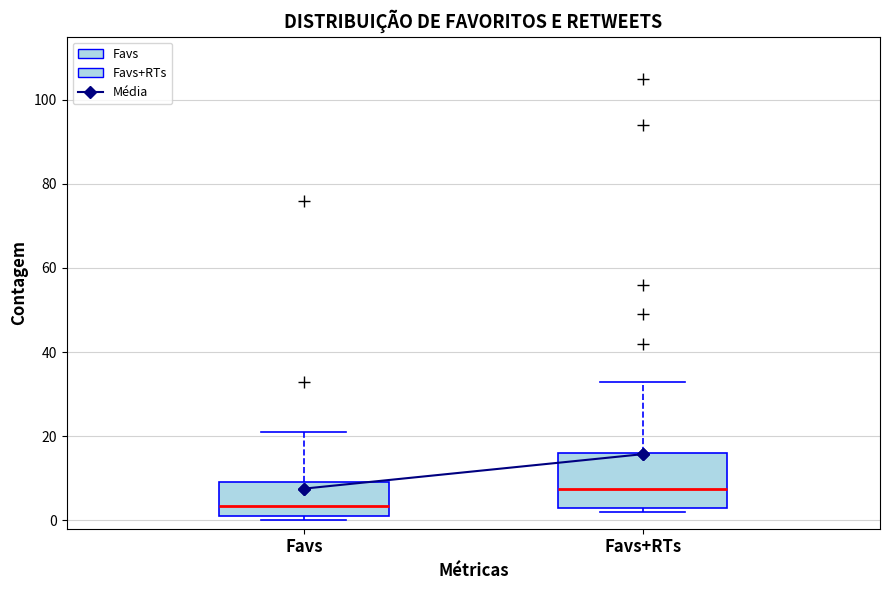

Which box is the tallest, from its lower edge to its upper edge?

Favs+RTs